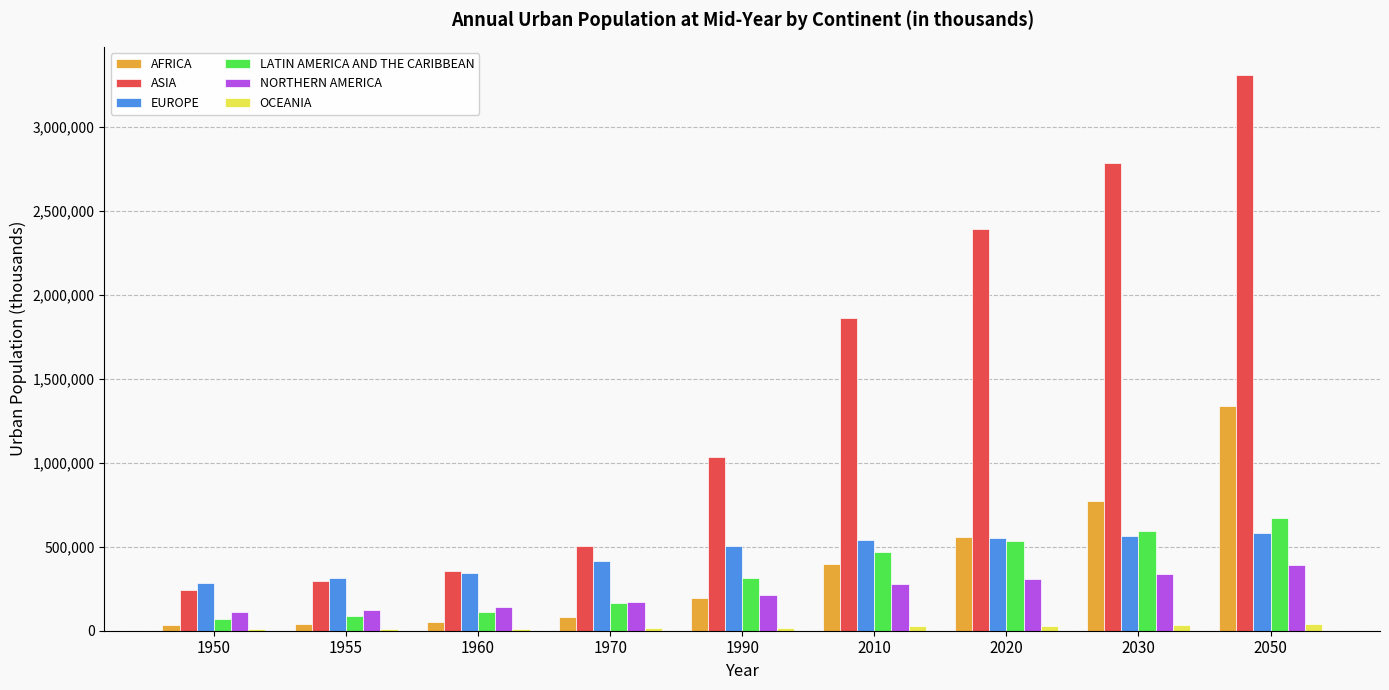

The OCEANIA series shows 14040 at 1970. True or false?

True